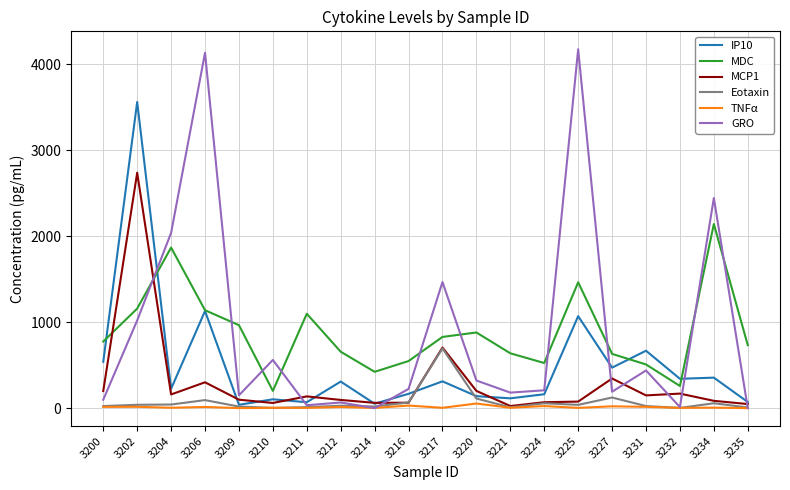

List the series in order of their peak value, lowest first.

TNFα, Eotaxin, MDC, MCP1, IP10, GRO